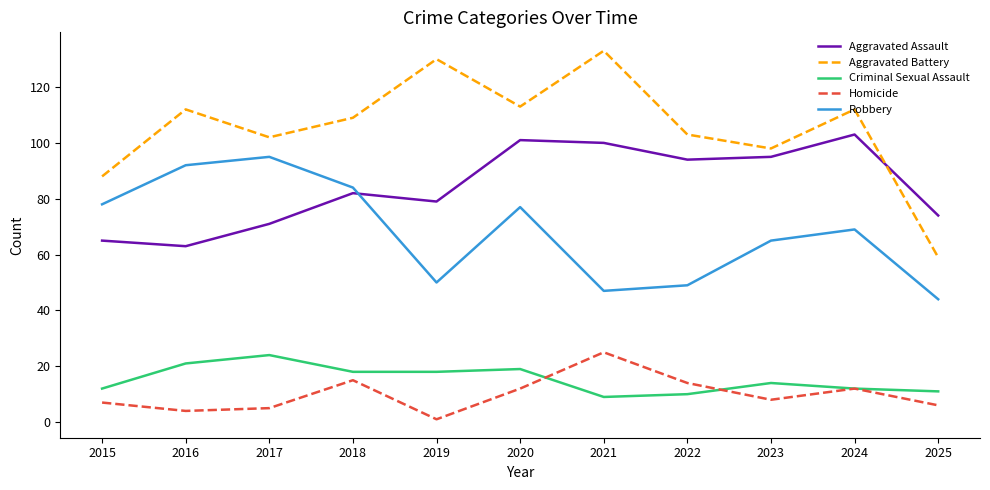

Which series has the largest range (max minus min)?

Aggravated Battery